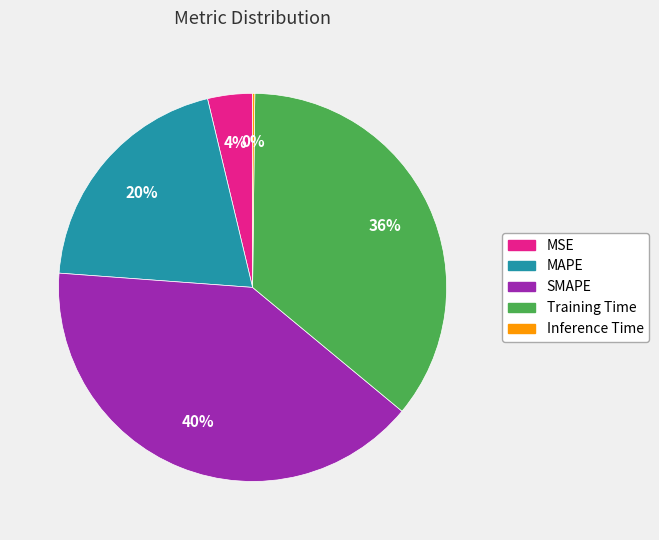

To the nearest percent, what is the difference between the largest and smallest slice percentages?

40%